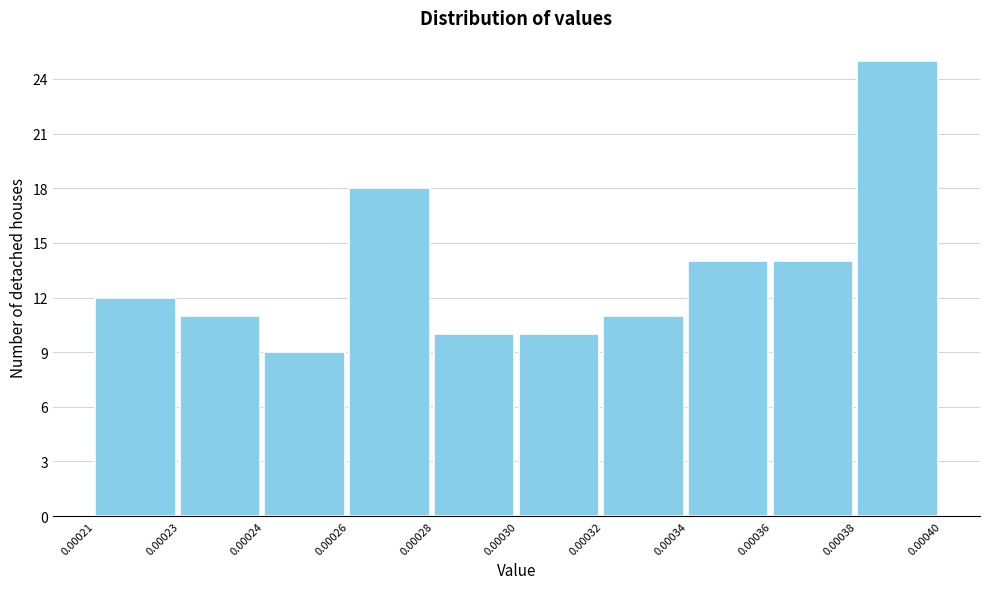

Reading right to left, list all the values displayed in this chart.

0.00038=25	0.00036=14	0.00034=14	0.00032=11	0.00030=10	0.00028=10	0.00026=18	0.00024=9	0.00023=11	0.00021=12